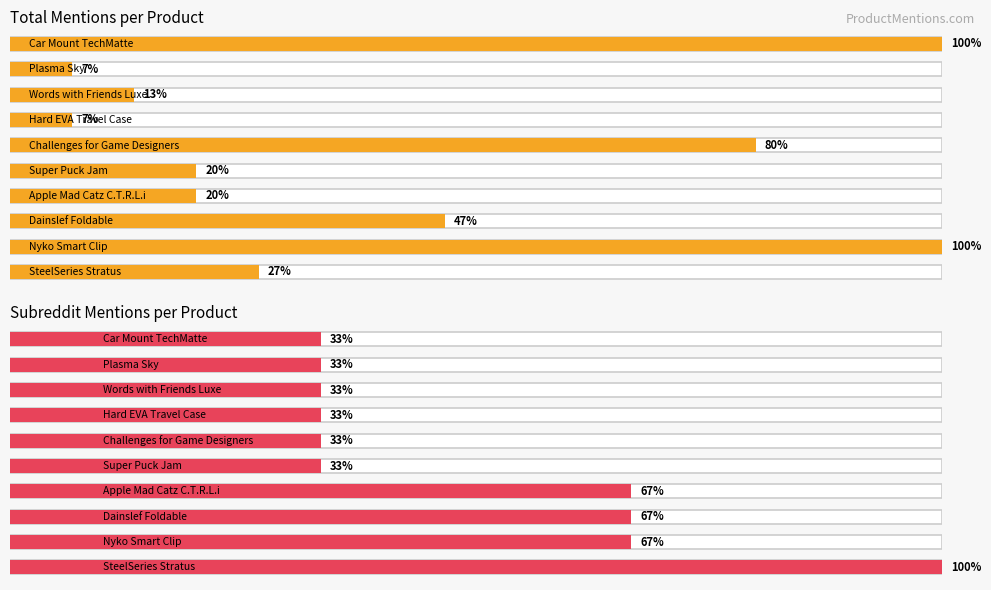

Which label corresponds to the largest value in the chart?

Nyko Smart Clip